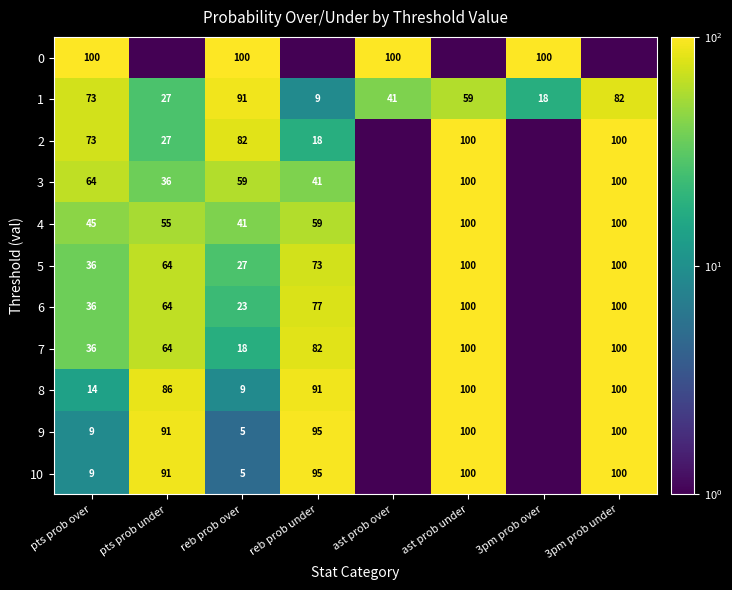

Where is 1 nearest to the value 50?

ast prob over